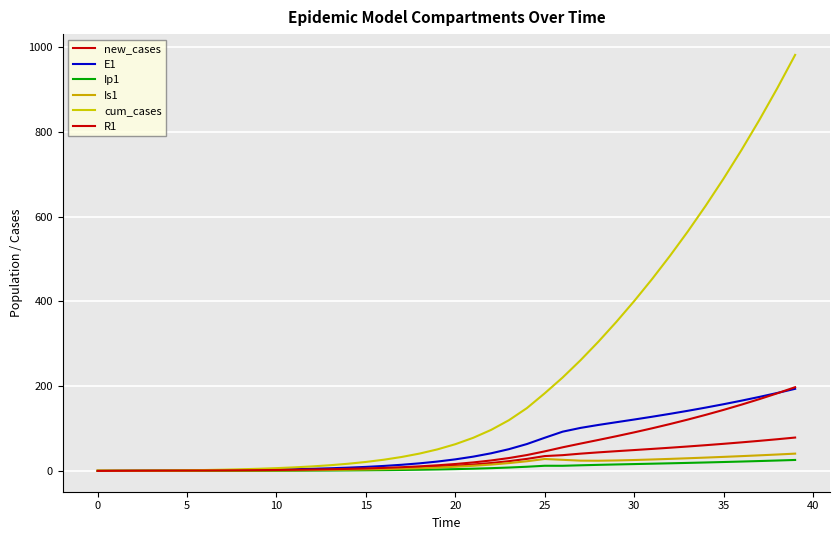

True or false: Ip1 and Is1 intersect in this chart.

False